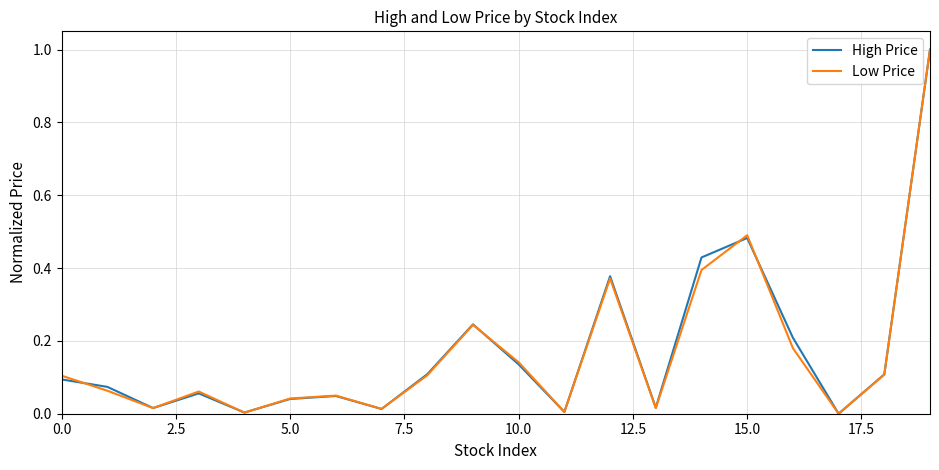

What is the greatest value displayed?

1.0